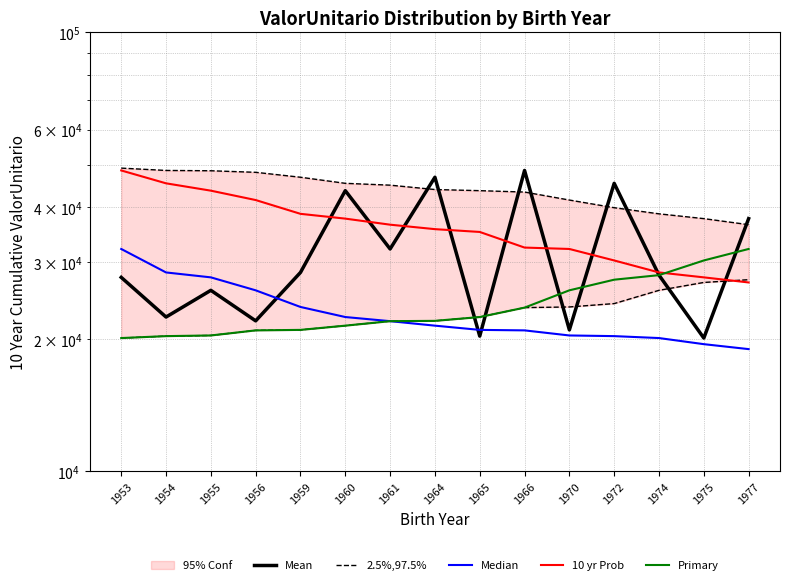

Is the value of Primary at 1974 greater than the value of 10 yr Prob at 1974?

No